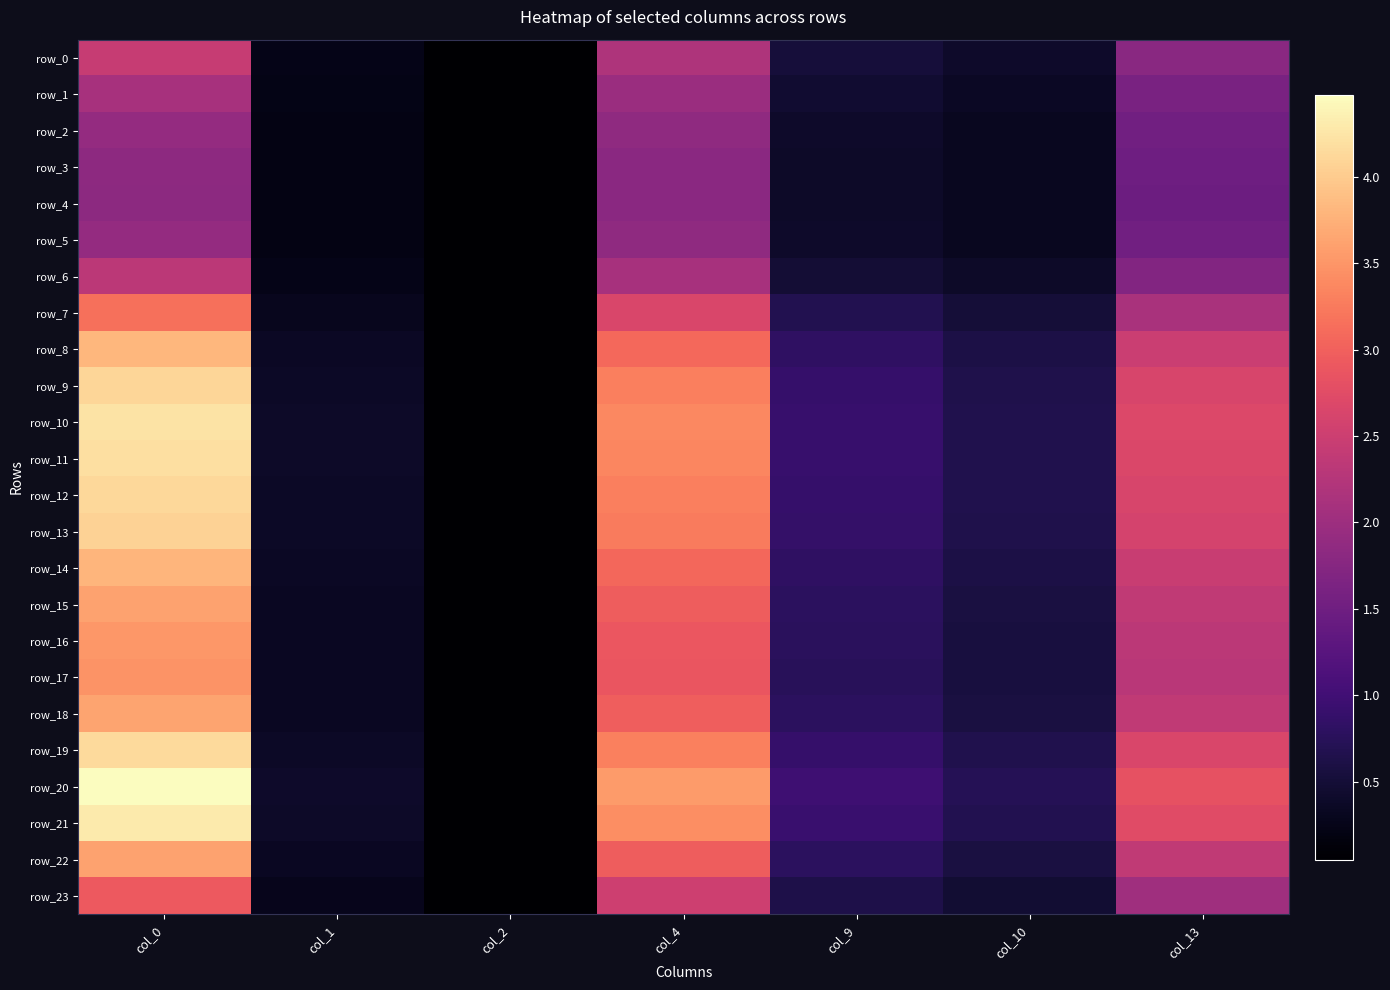

Is the value of row_6 at col_1 greater than the value of row_1 at col_10?

No